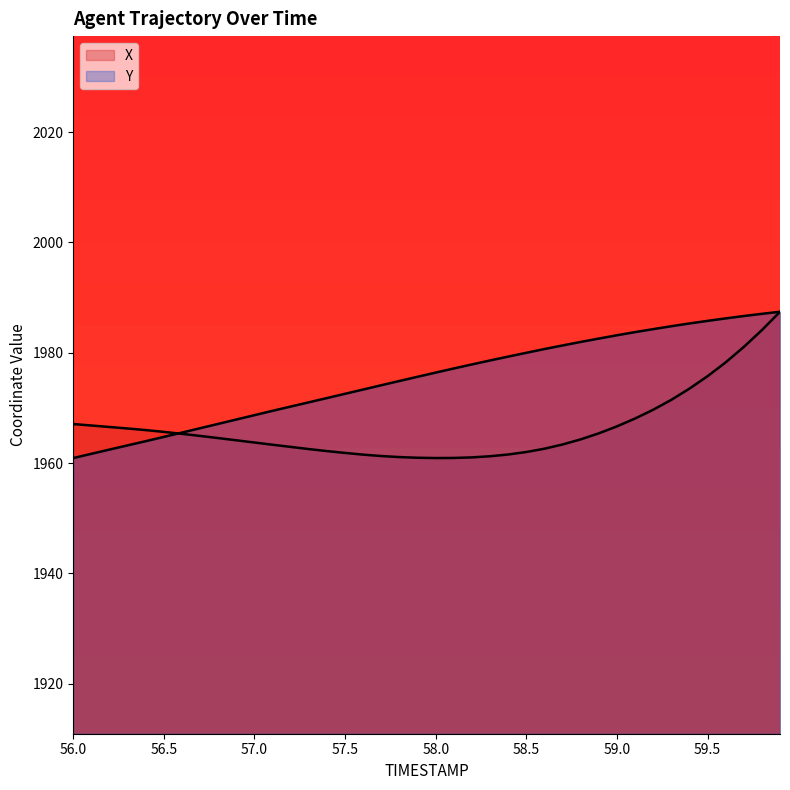

True or false: X and Y intersect in this chart.

True